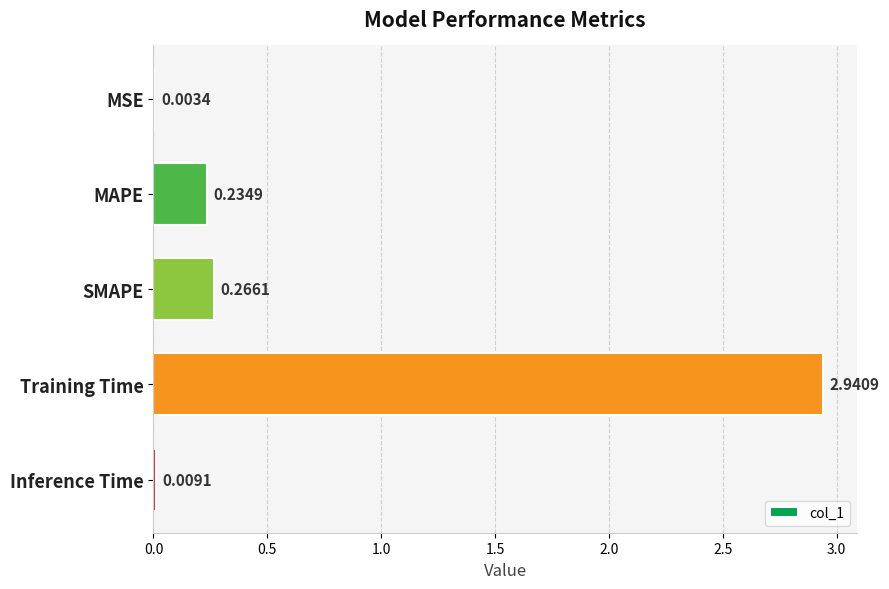

What is the sum of all values?

3.5